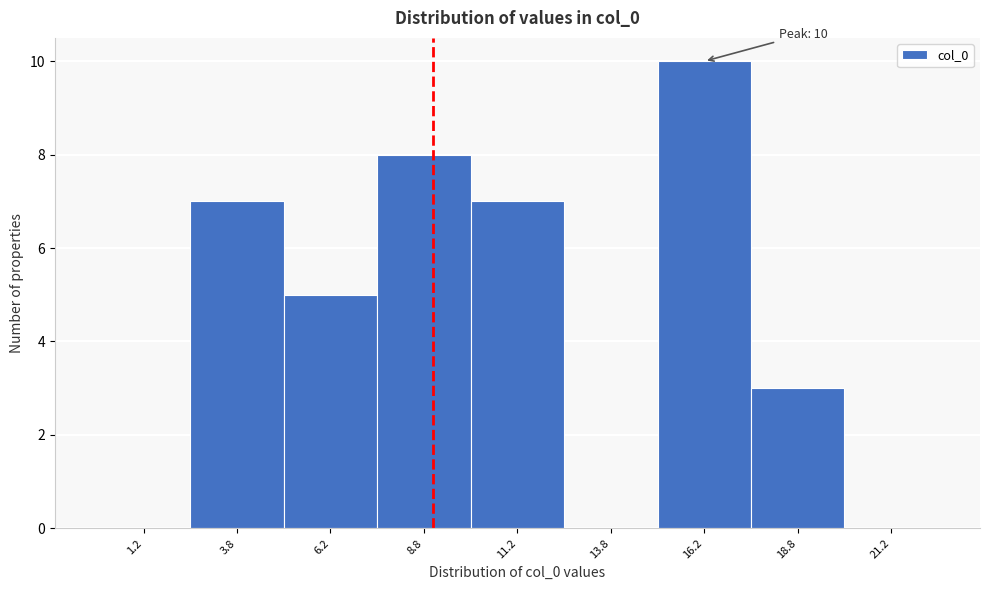

Over which range of the x-axis is the bar tallest?

15.0 to 17.5